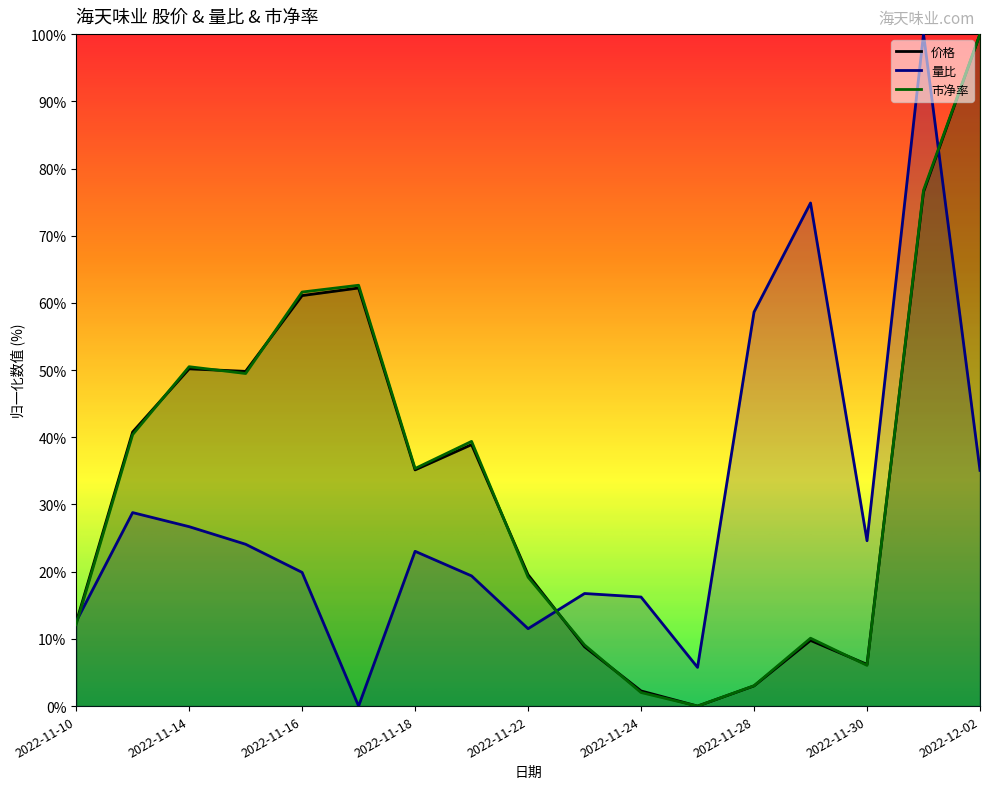

Reading right to left, transcribe all the data shown in this chart.

价格: 2022-12-02=100.0	2022-12-01=76.5	2022-11-30=6.2	2022-11-29=9.8	2022-11-28=3.0	2022-11-25=0.0	2022-11-24=2.3	2022-11-23=8.8	2022-11-22=19.5	2022-11-21=38.9	2022-11-18=35.2	2022-11-17=62.2	2022-11-16=61.1	2022-11-15=49.8	2022-11-14=50.2	2022-11-11=40.8	2022-11-10=12.4
量比: 2022-12-02=35.1	2022-12-01=100.0	2022-11-30=24.6	2022-11-29=74.9	2022-11-28=58.6	2022-11-25=5.8	2022-11-24=16.2	2022-11-23=16.8	2022-11-22=11.5	2022-11-21=19.4	2022-11-18=23.0	2022-11-17=0.0	2022-11-16=19.9	2022-11-15=24.1	2022-11-14=26.7	2022-11-11=28.8	2022-11-10=12.6
市净率: 2022-12-02=100.0	2022-12-01=76.8	2022-11-30=6.1	2022-11-29=10.1	2022-11-28=3.0	2022-11-25=0.0	2022-11-24=2.0	2022-11-23=9.1	2022-11-22=19.2	2022-11-21=39.4	2022-11-18=35.4	2022-11-17=62.6	2022-11-16=61.6	2022-11-15=49.5	2022-11-14=50.5	2022-11-11=40.4	2022-11-10=12.1